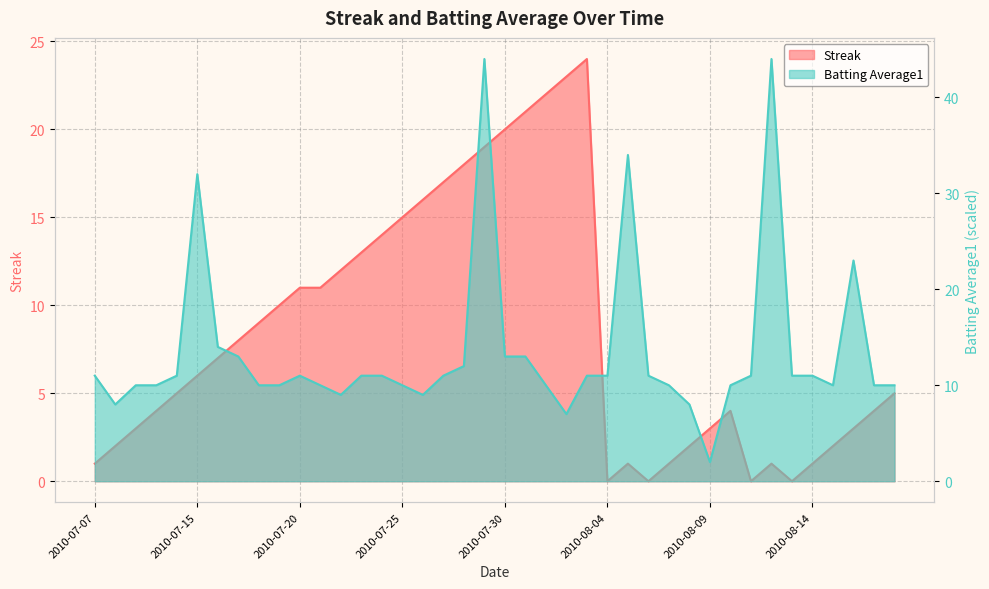

At which label is Batting Average1 closest to 23?

2010-08-16